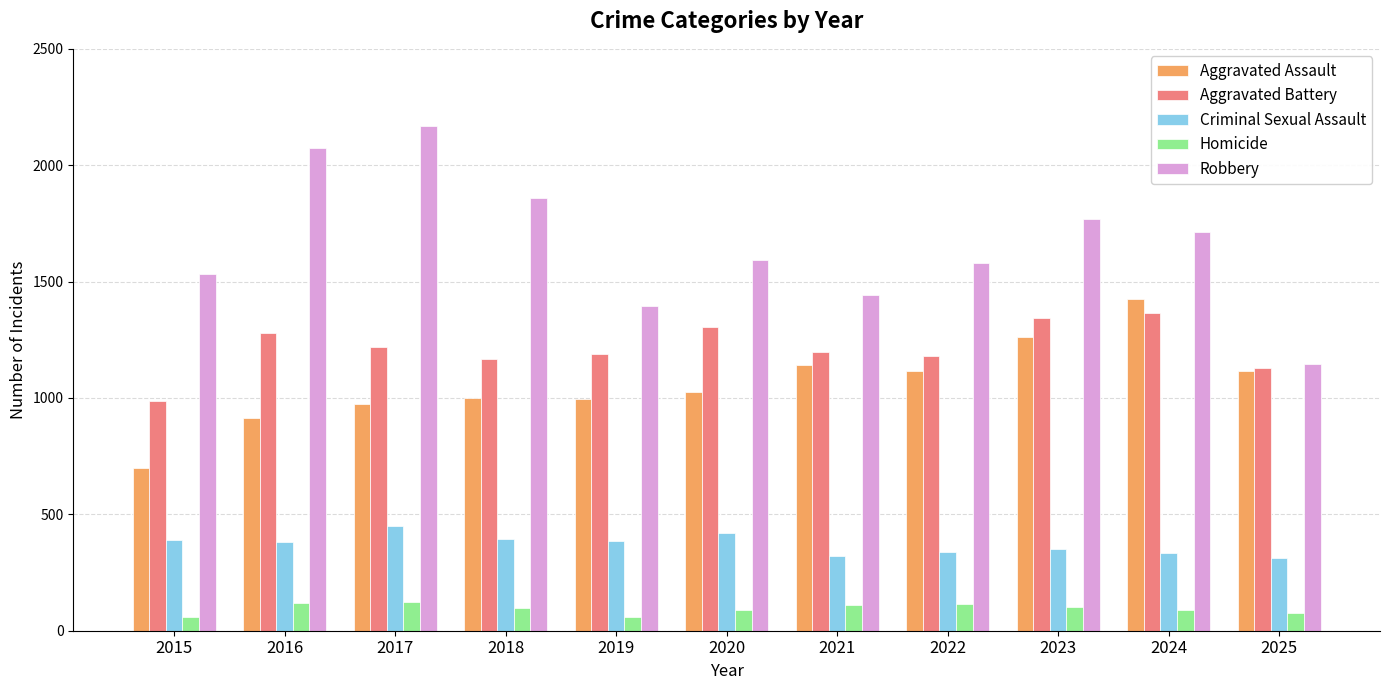

Is the value of Aggravated Battery at 2020 greater than the value of Robbery at 2022?

No